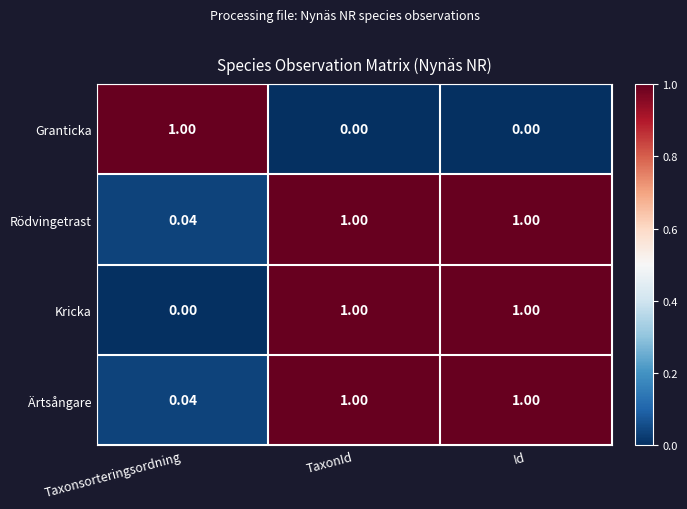

Is the value of Granticka at Id greater than the value of Rödvingetrast at TaxonId?

No